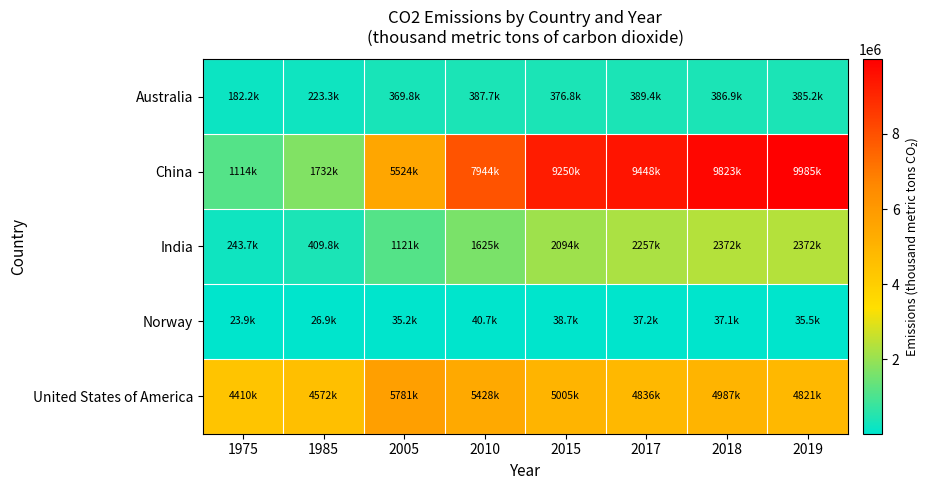

At 2017, list the series in order from largest to smallest.

China, United States of America, India, Australia, Norway